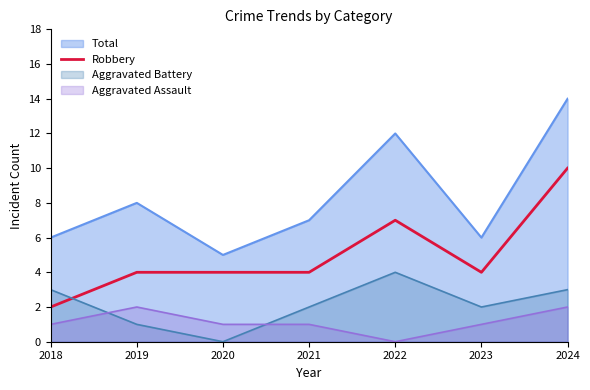

What is the difference between the maximum and second lowest values in the Aggravated Battery series?

3